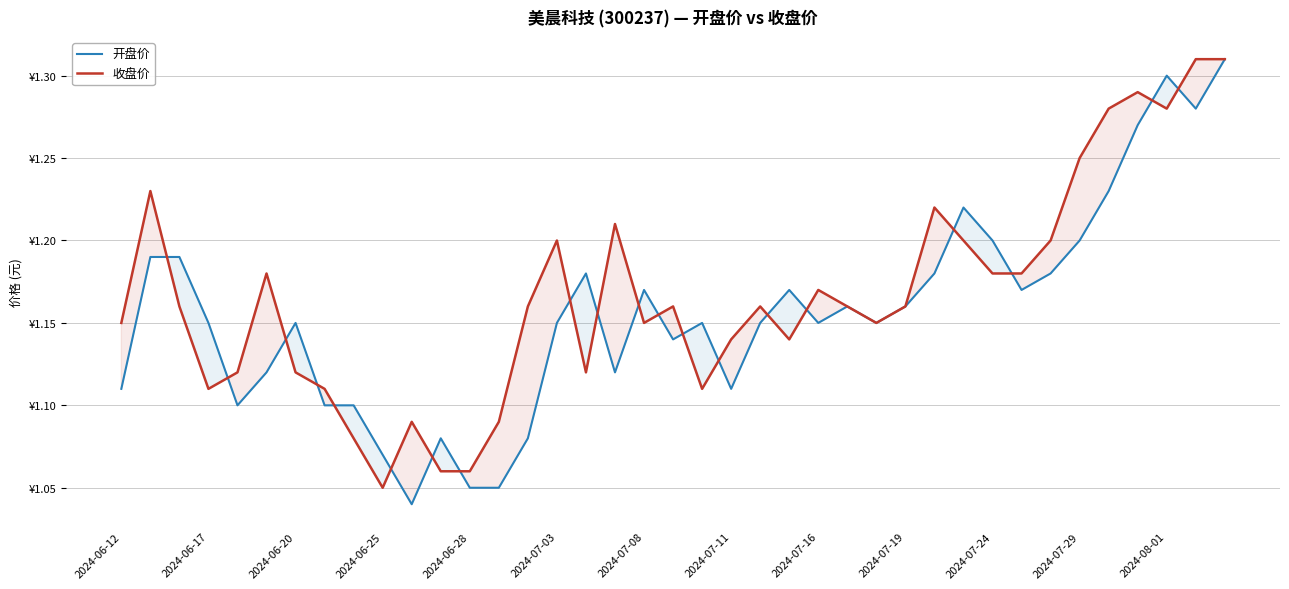

What is the greatest value displayed?

1.3